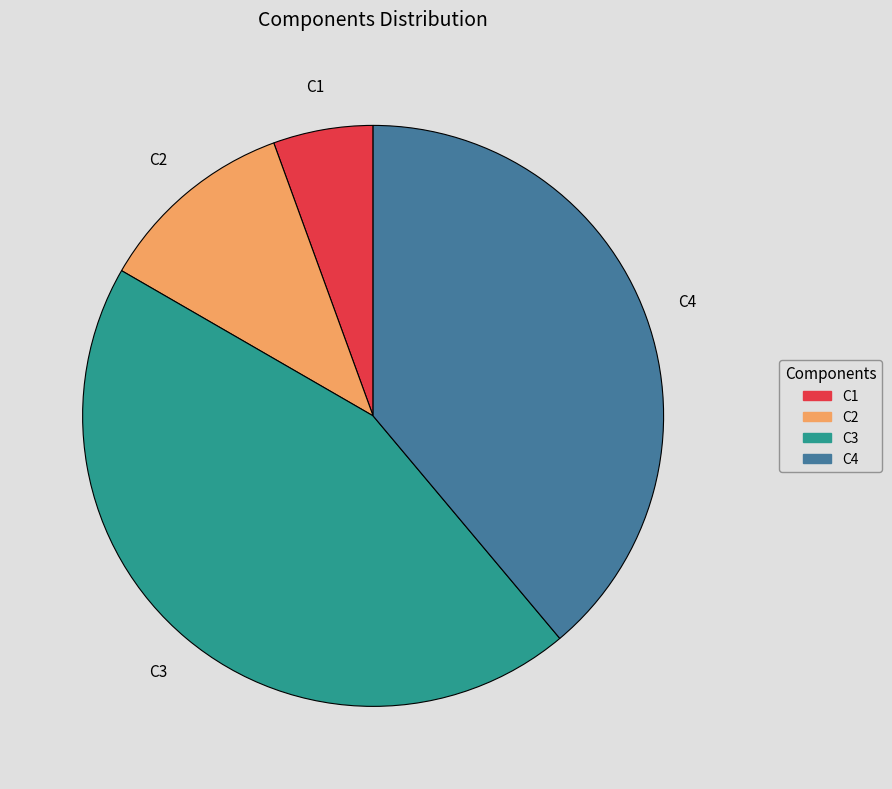

What is the smallest slice in the pie chart?

C1